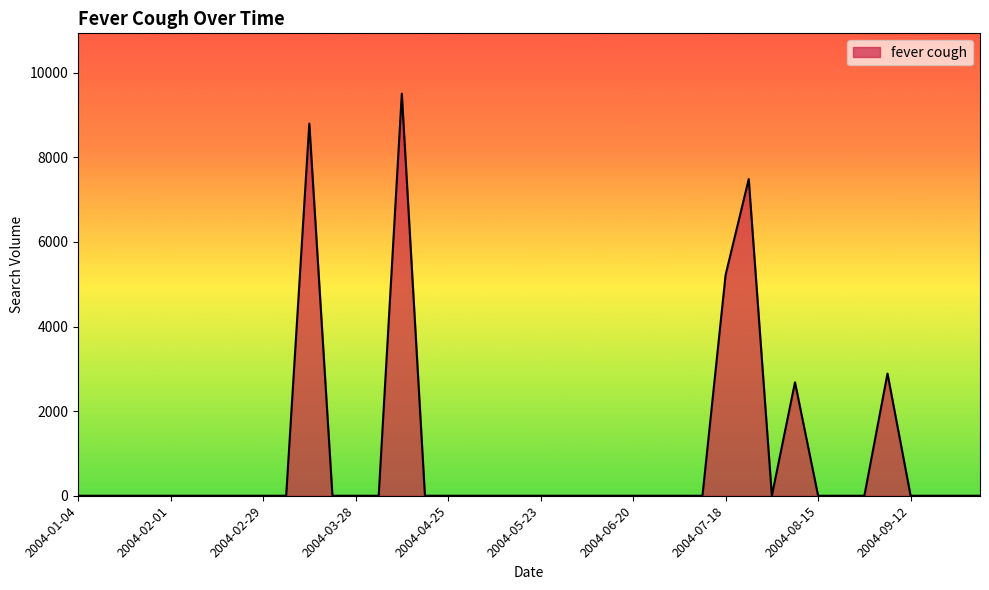

What is the maximum value shown in the chart?

9503.7